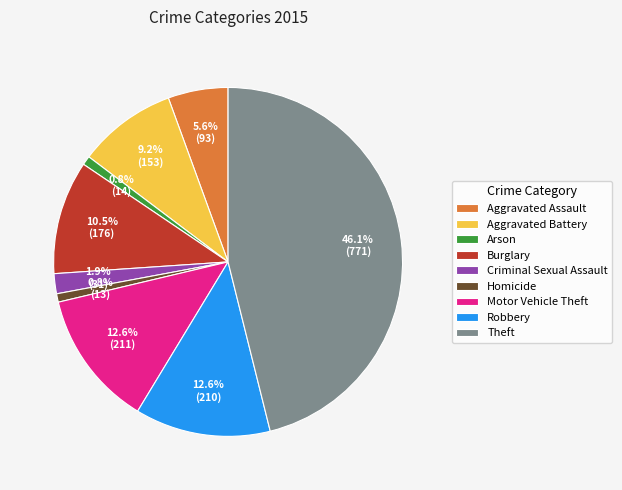

Do Aggravated Battery and Robbery together represent more than half of the pie?

No